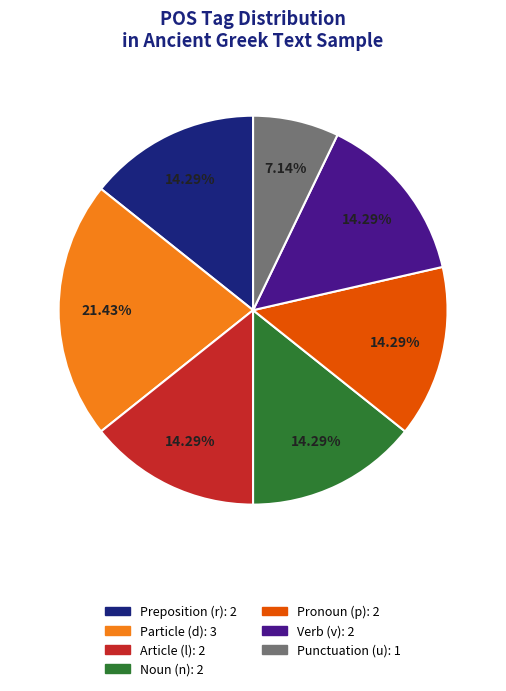

What is the smallest slice in the pie chart?

Punctuation (u): 1